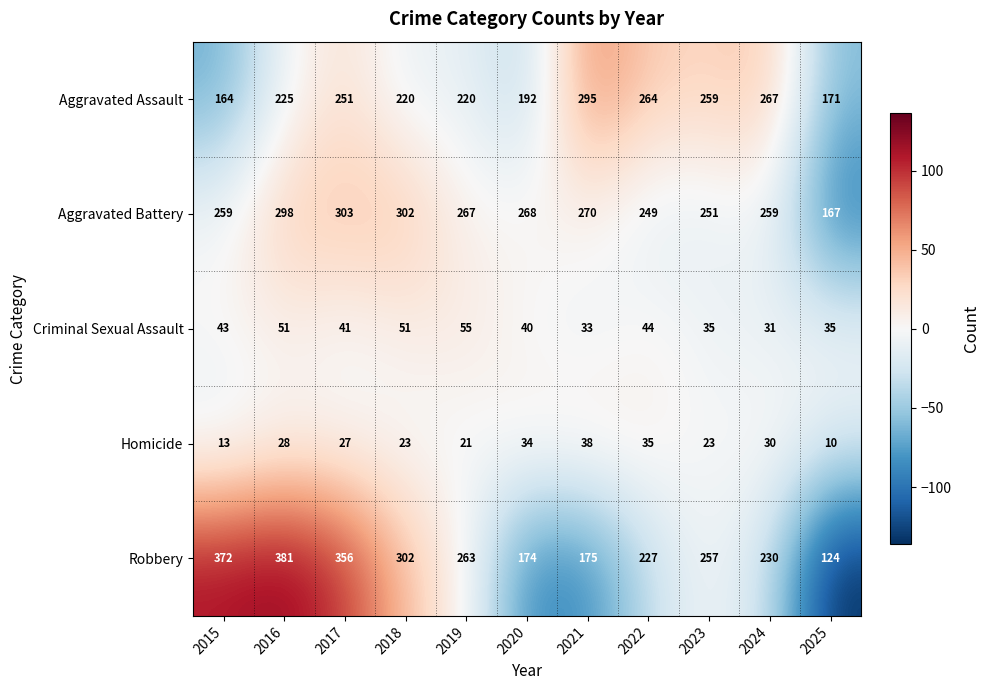

What is the total value across all series at 2019?

826